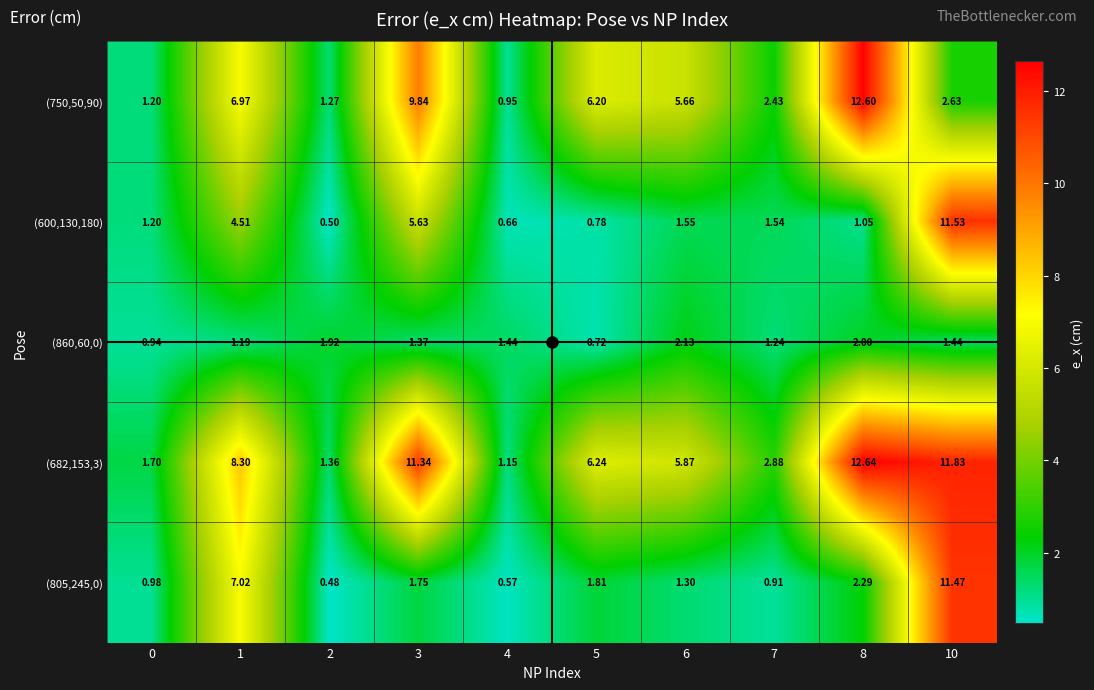

Is the value of (600,130,180) at 5 greater than the value of (805,245,0) at 1?

No